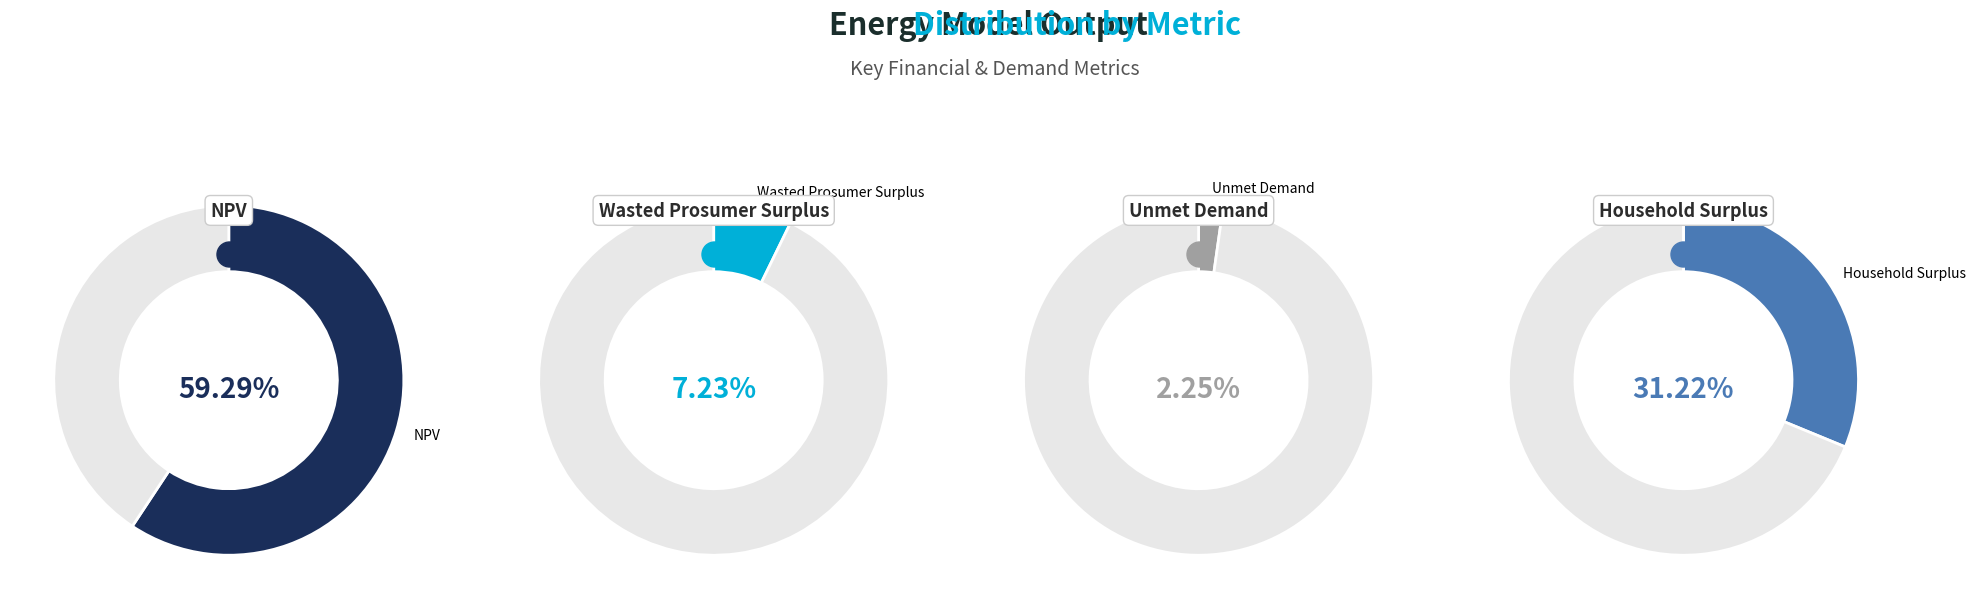

True or false: NPV accounts for 59% of the total.

True